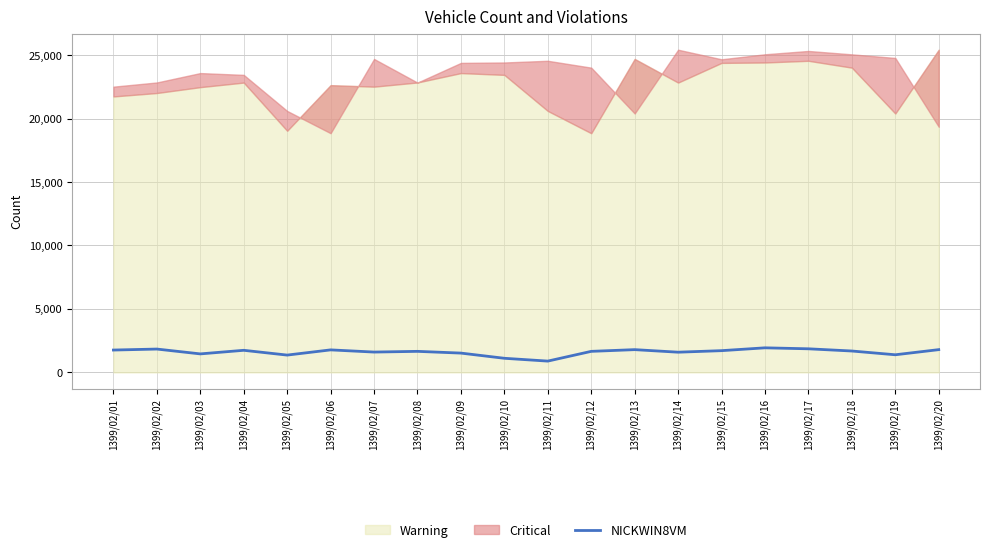

How many lines are shown in the chart?

1